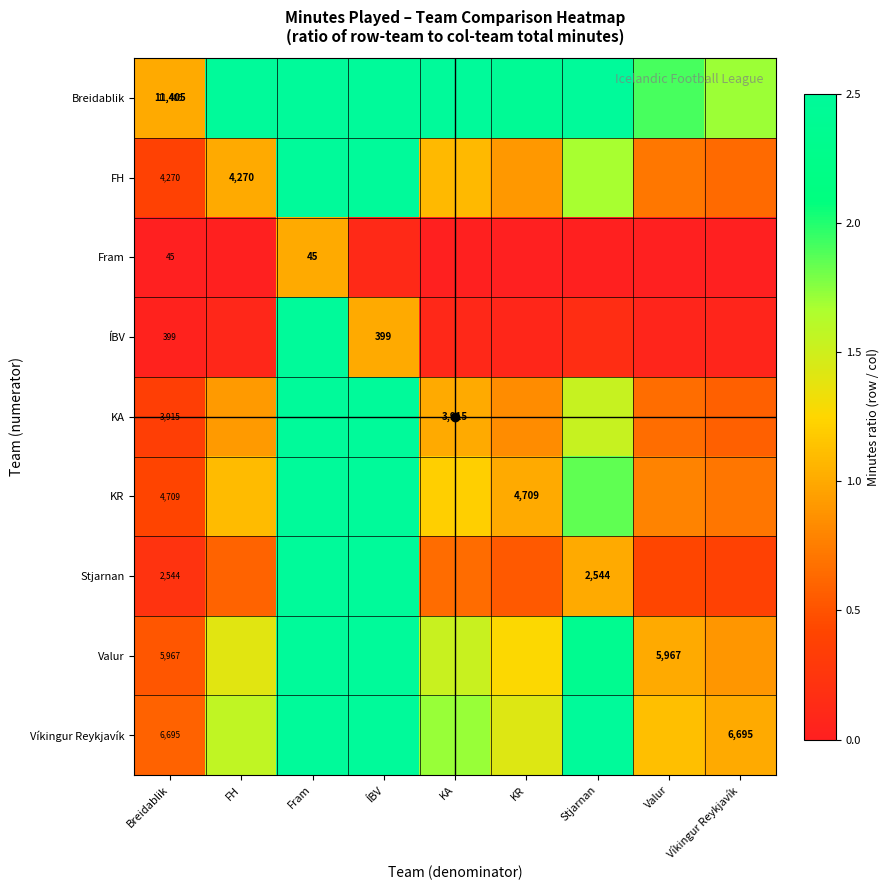

Is the value of Víkingur Reykjavík at Víkingur Reykjavík greater than the value of KA at KA?

Yes